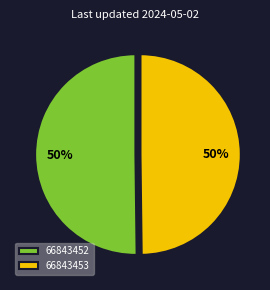

To the nearest percent, what portion does 66843453 represent?

50%